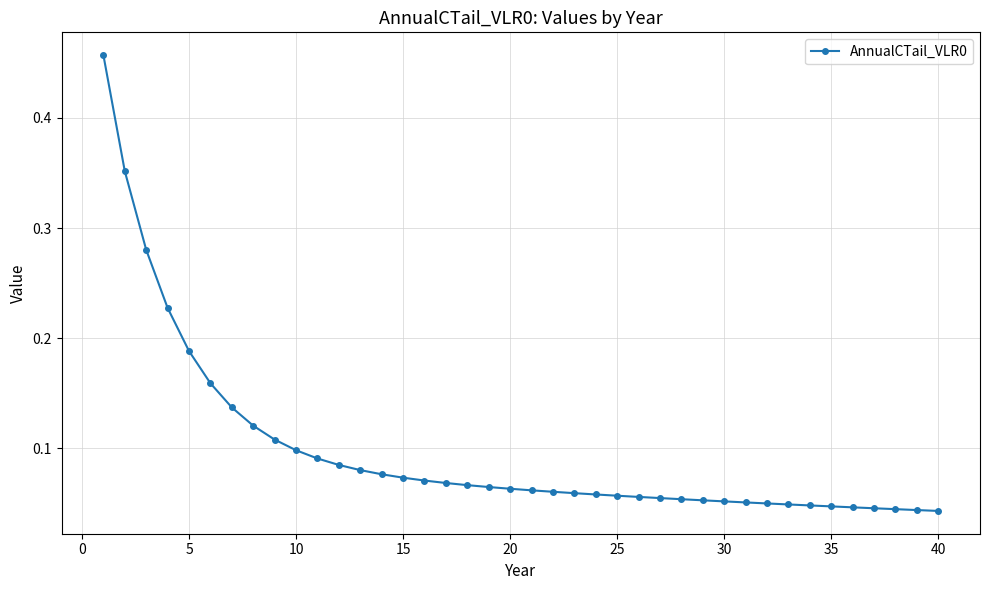

Count the values in the range 0 to 1.

40